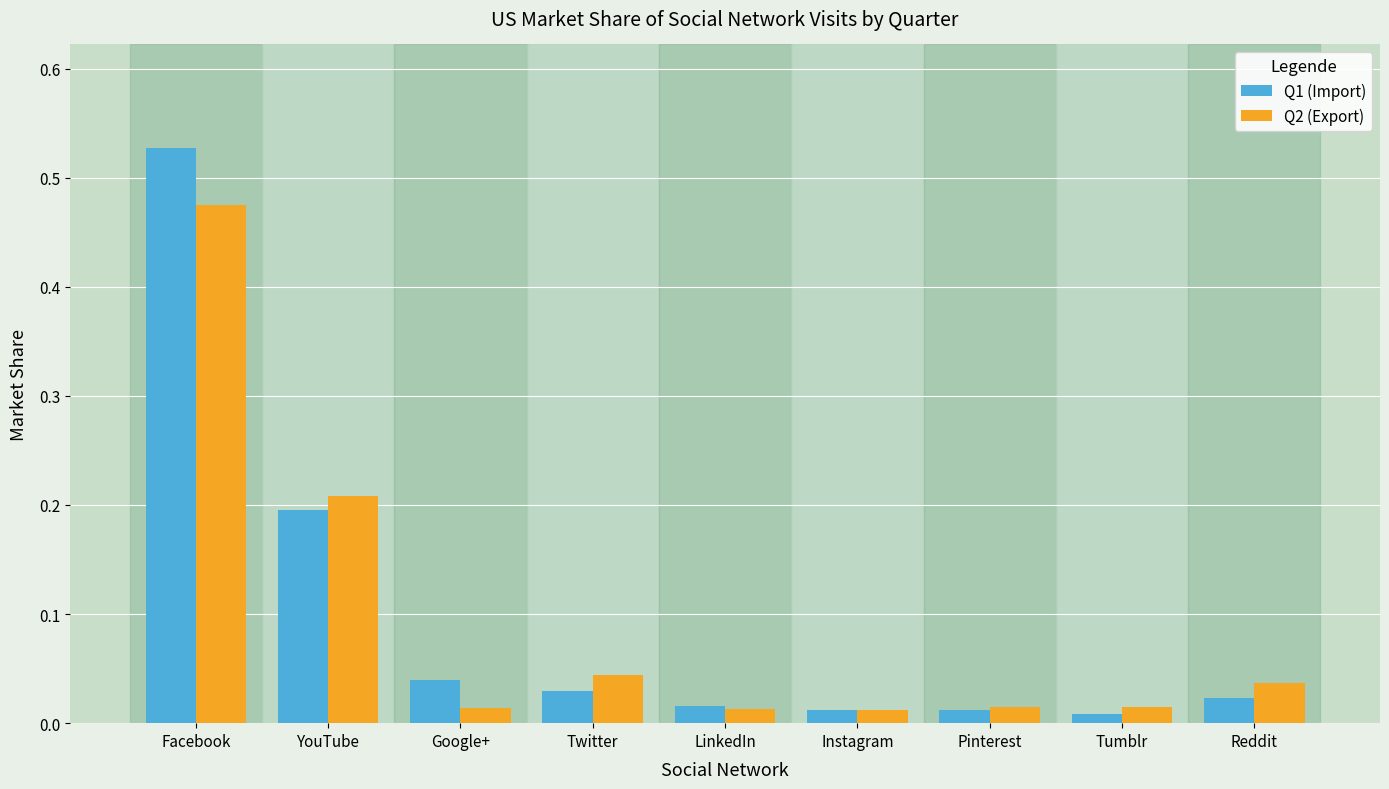

List the series in order of their peak value, highest first.

Q1 (Import), Q2 (Export)